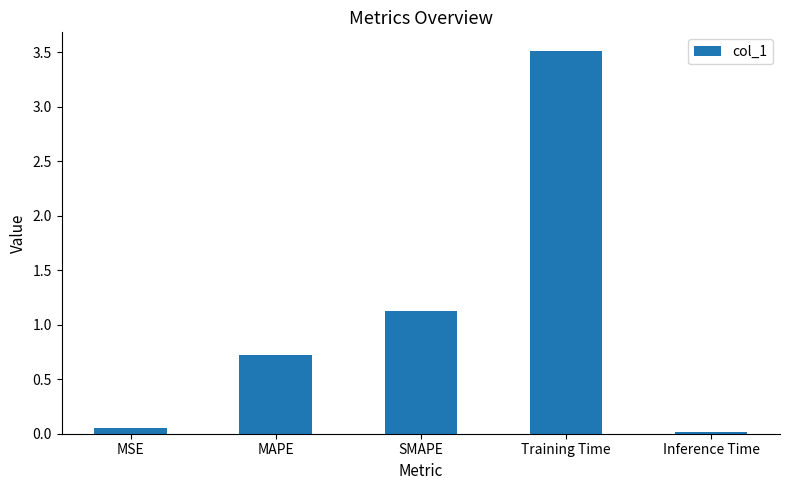

Is it true that the value at Training Time is 3.5?

True